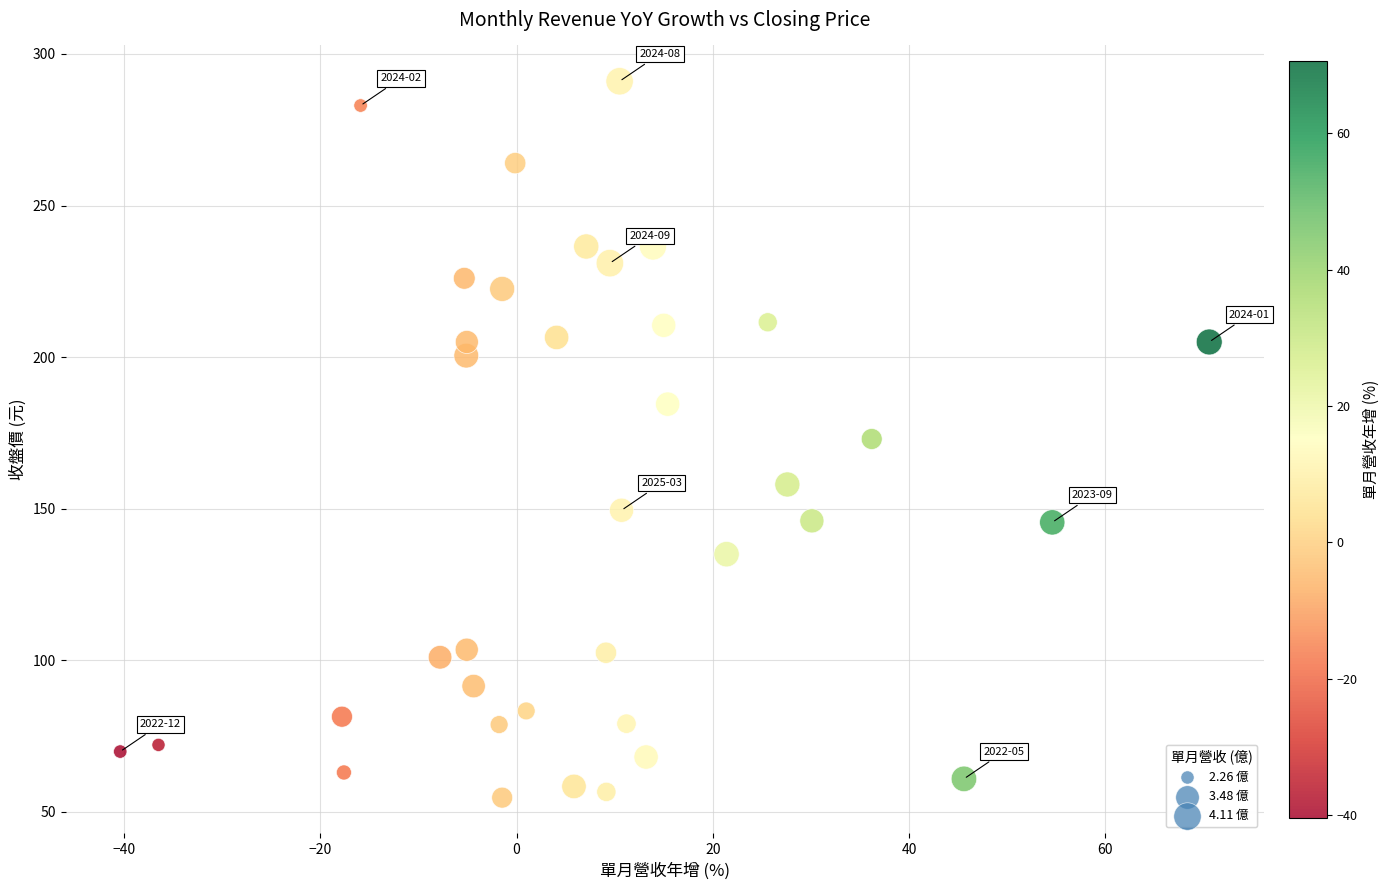

What is the range of X values (max minus min)?

111.0